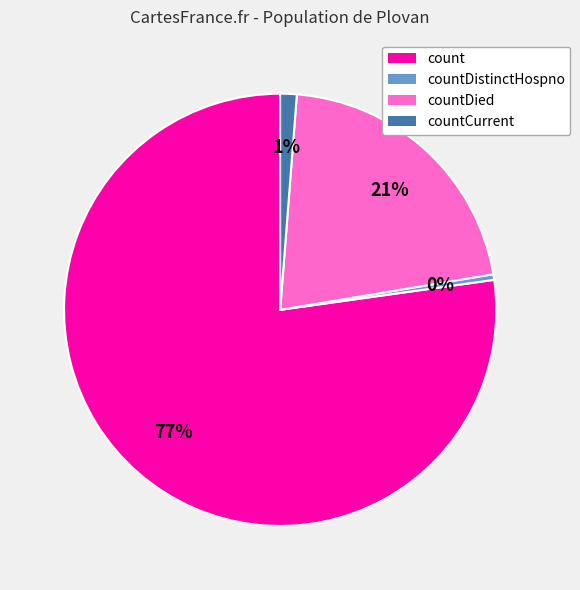

Is there a majority slice in this chart?

Yes